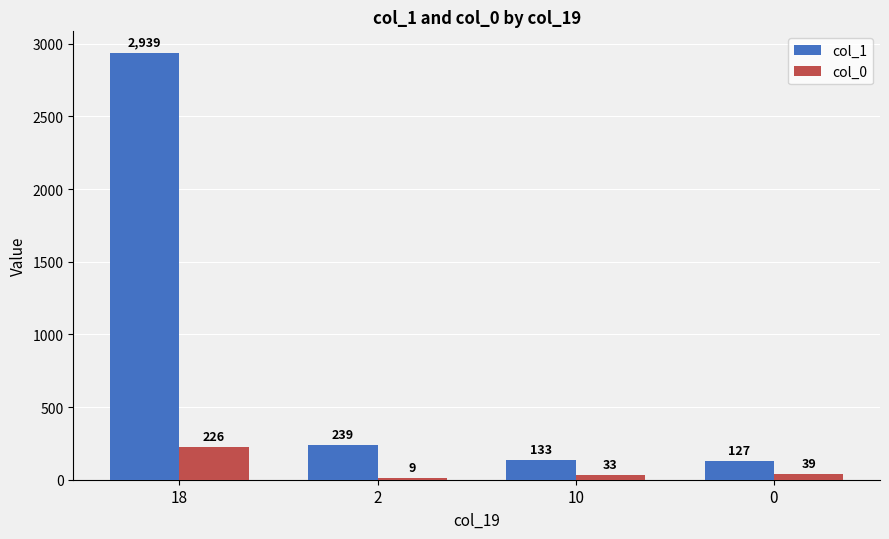

Which series changed the most between 2 and 10?

col_1